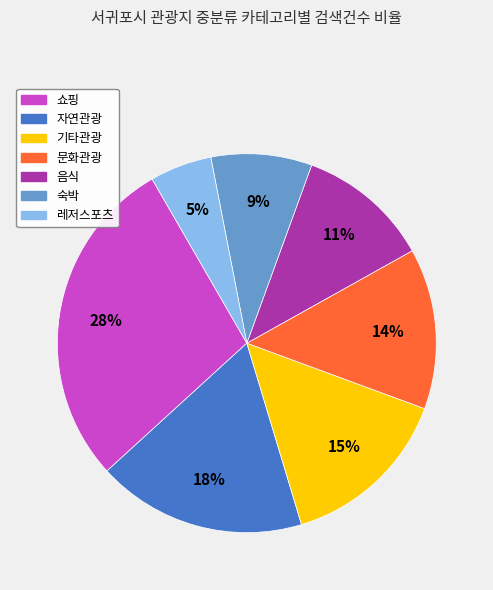

To the nearest percent, what is the difference between the 문화관광 and 기타관광 slice percentages?

1%